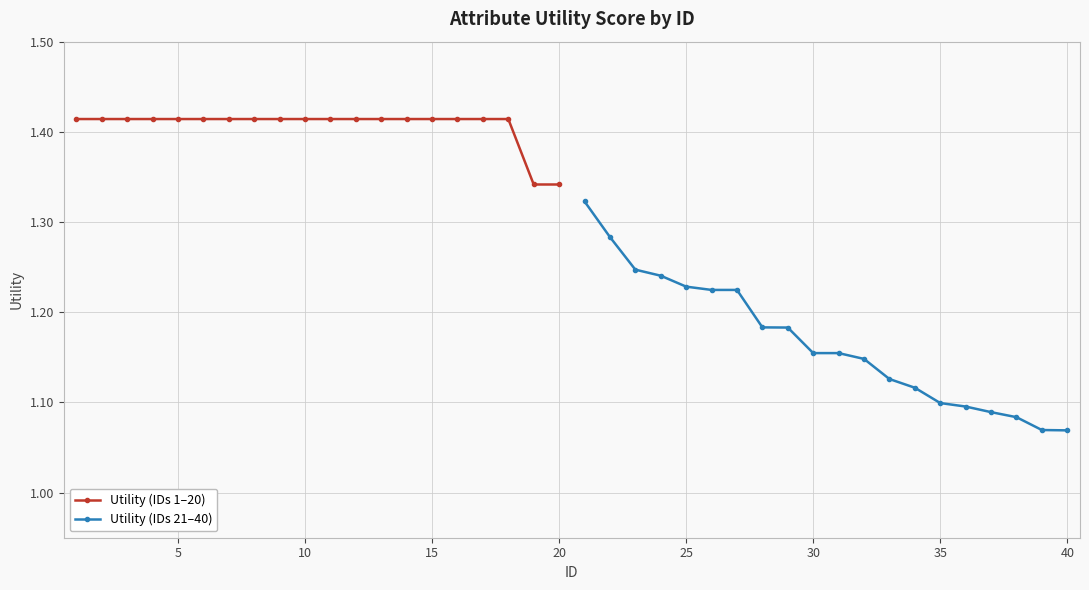

Count the Utility (IDs 1–20) values in the range 1 to 2.

20